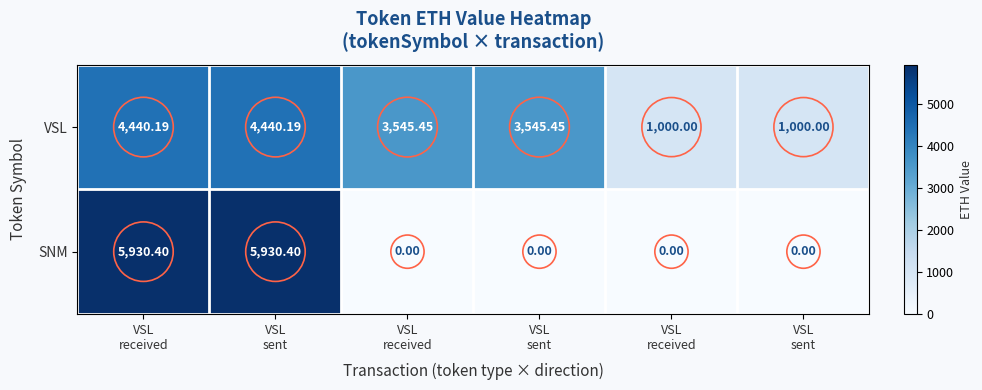

How many data points does each series have?

6